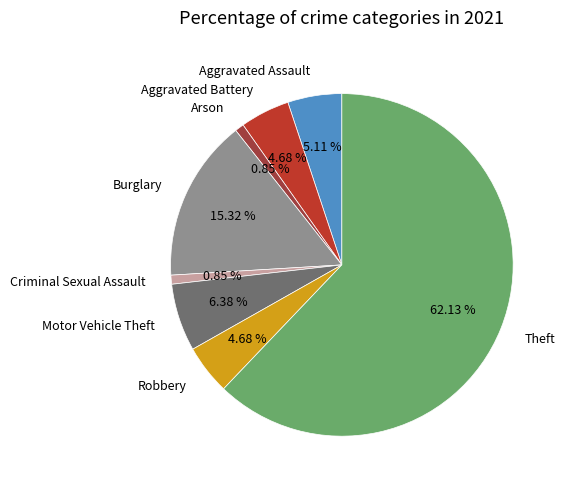

Do Arson and Theft together represent more than half of the pie?

Yes